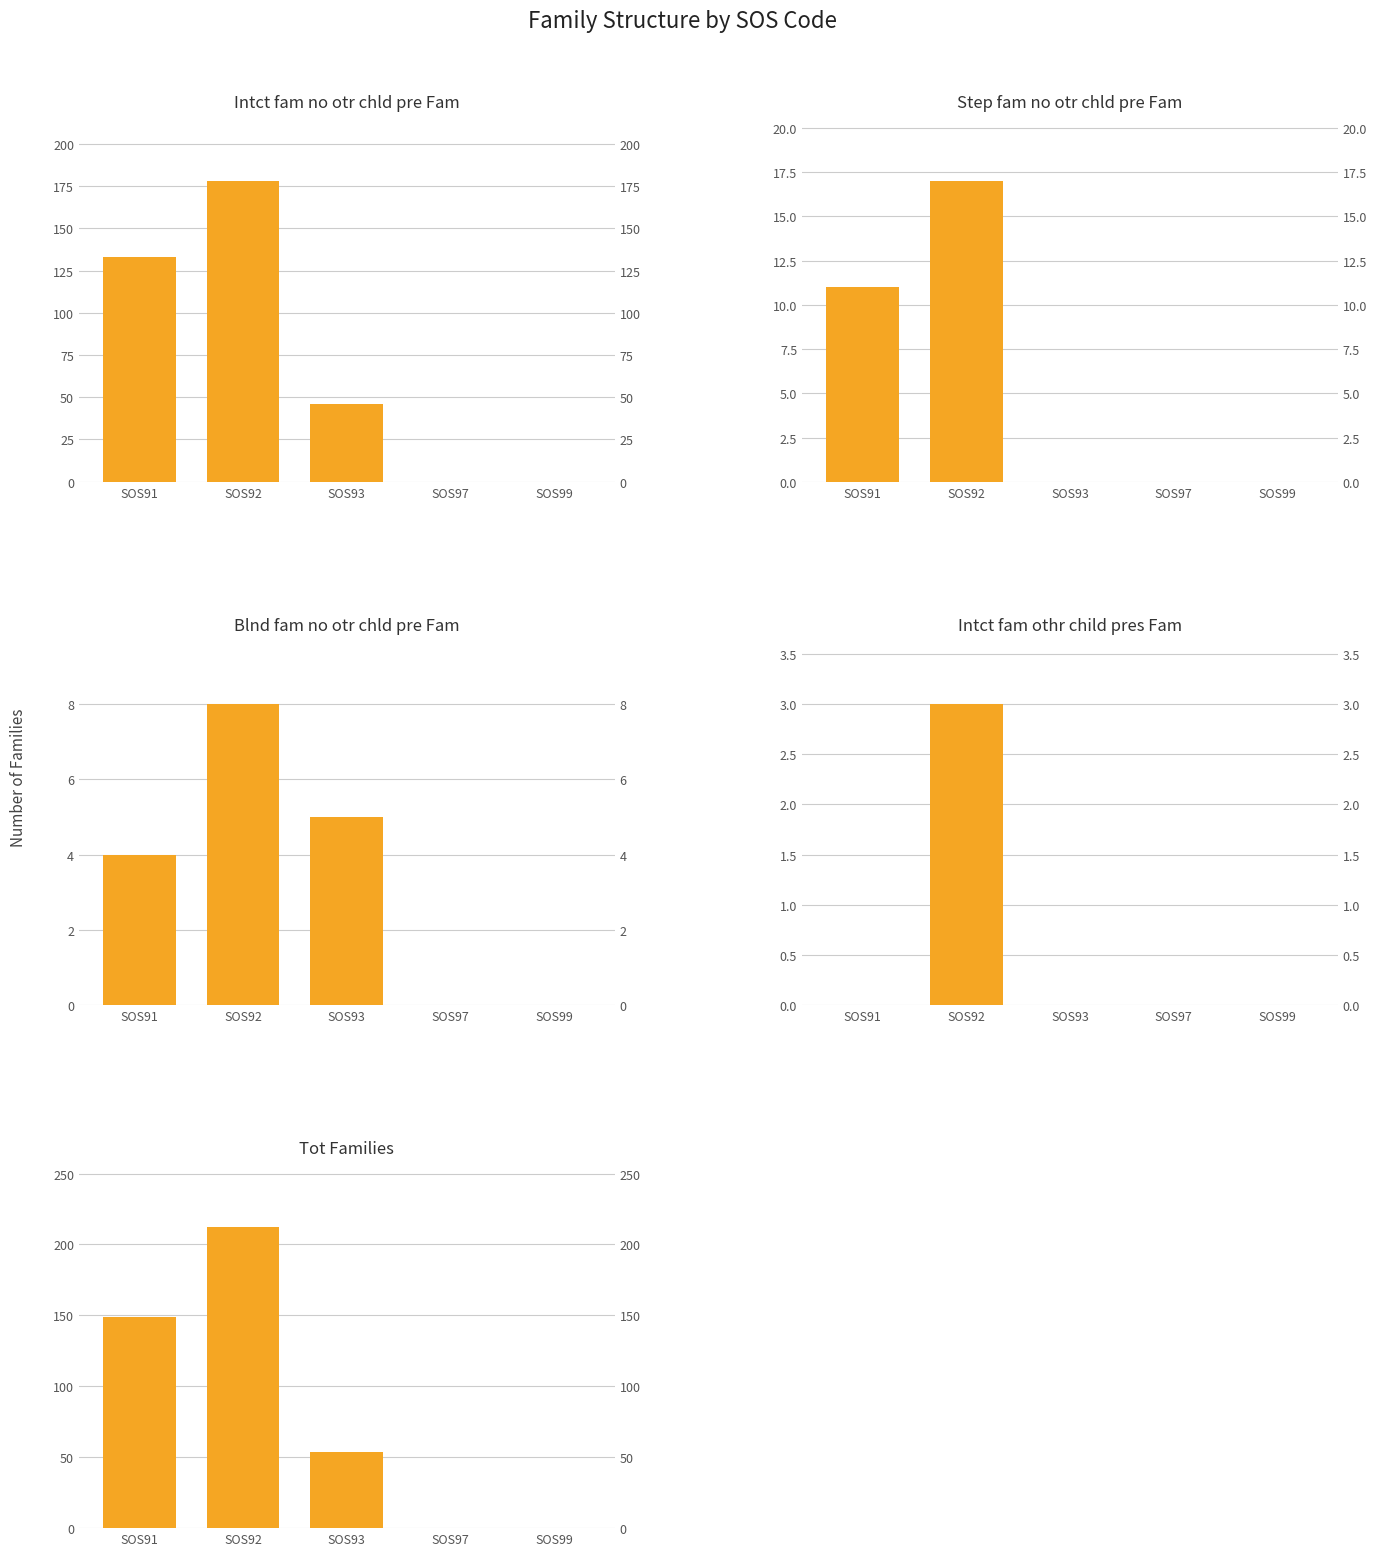

Which series has the largest range (max minus min)?

Tot_Families